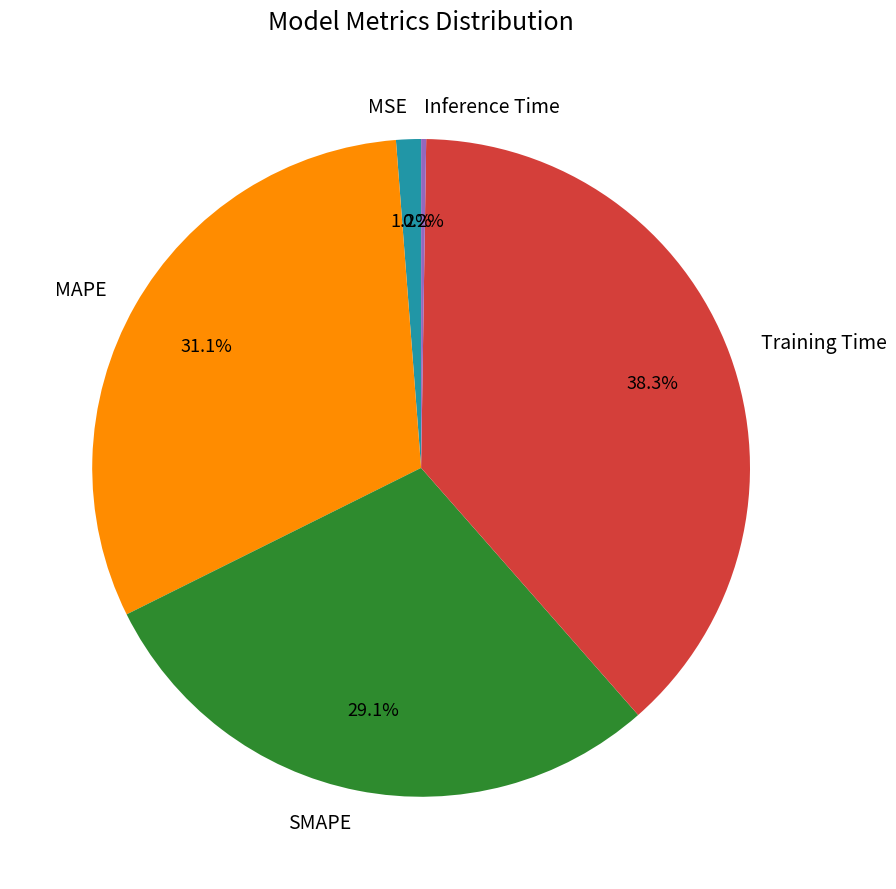

True or false: SMAPE accounts for 43% of the total.

False